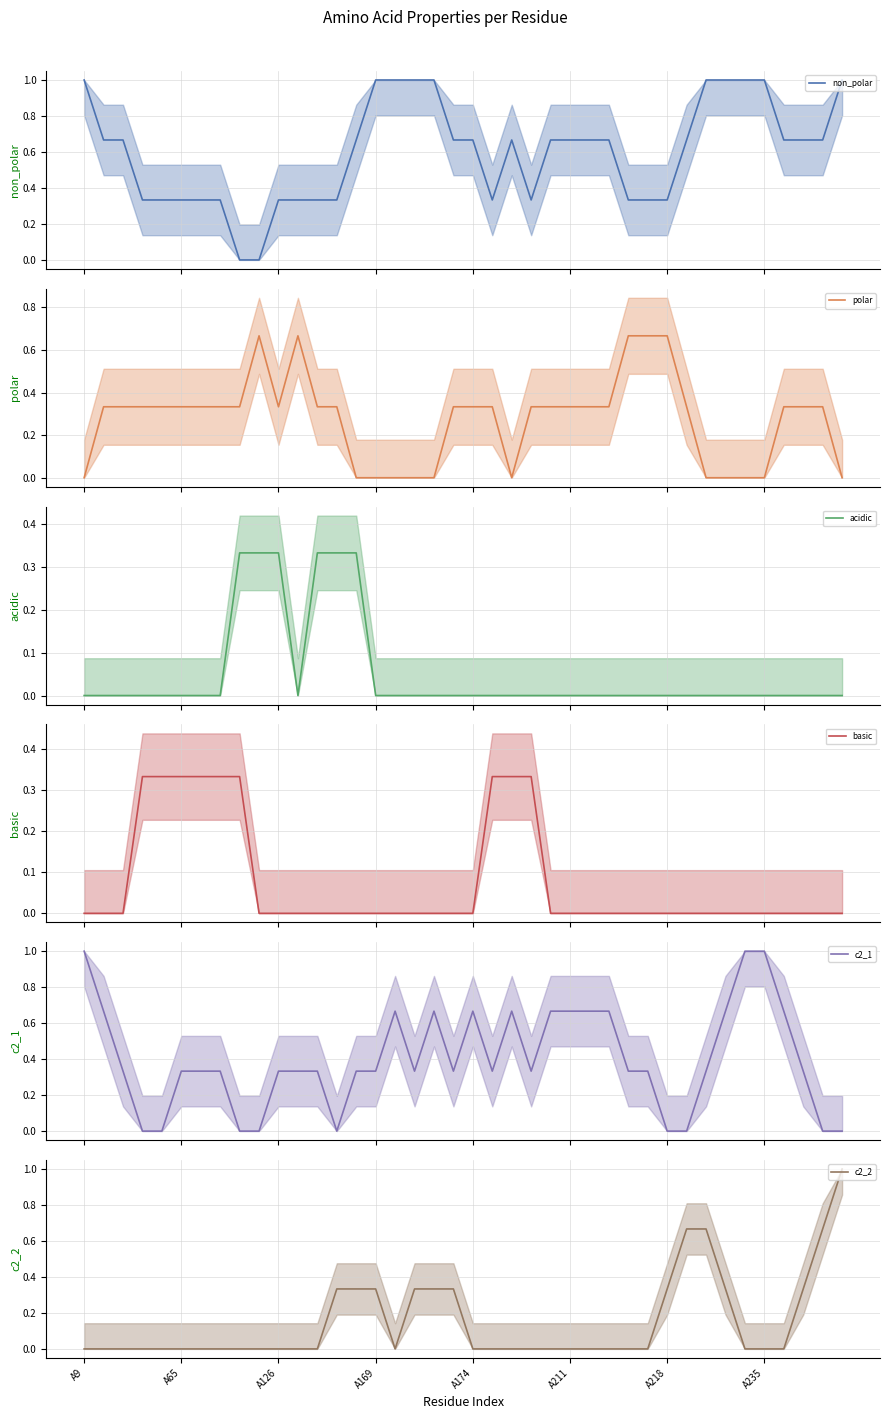

What is the difference between the highest and lowest values at 31?

0.7